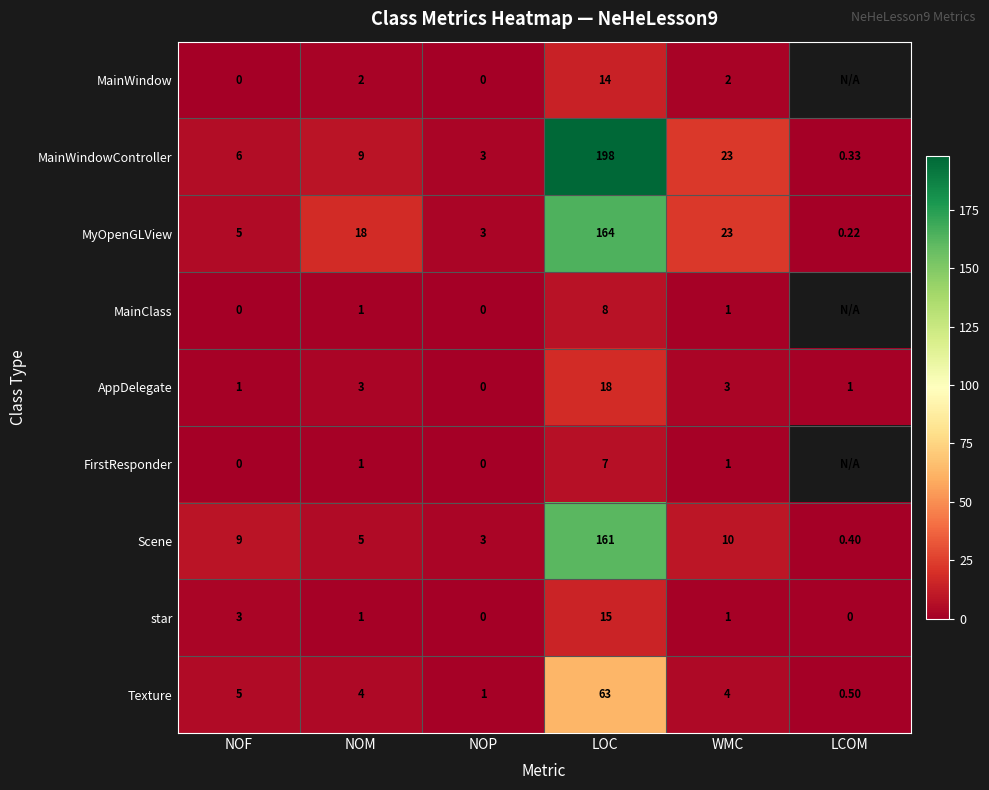

How many data points does each series have?

6